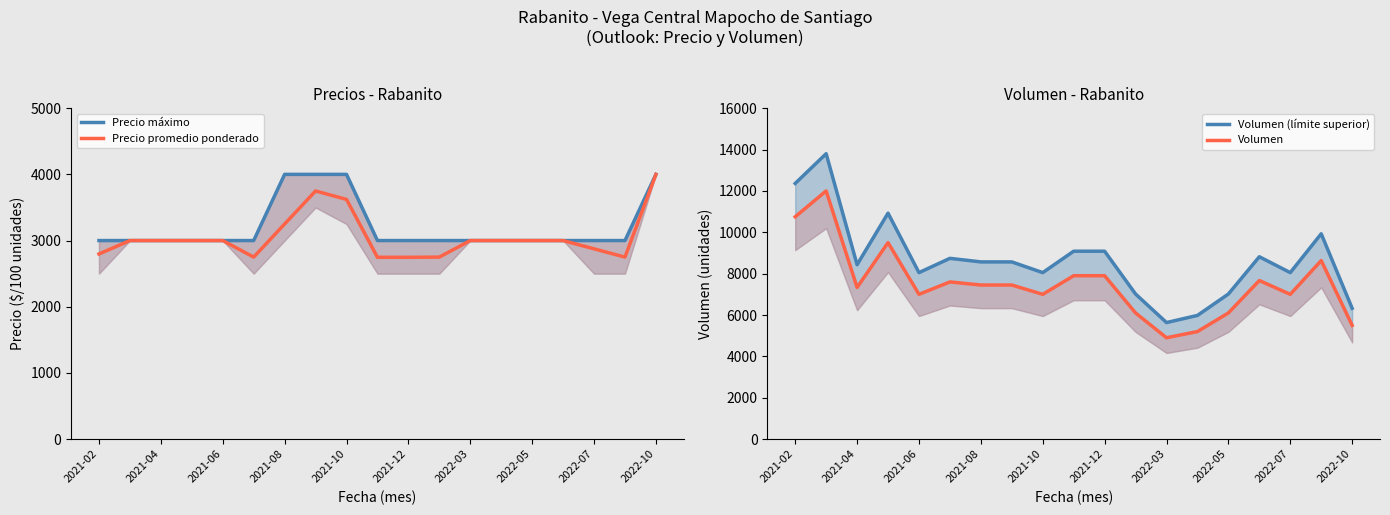

True or false: Volumen (límite superior) and Precio promedio ponderado intersect in this chart.

False